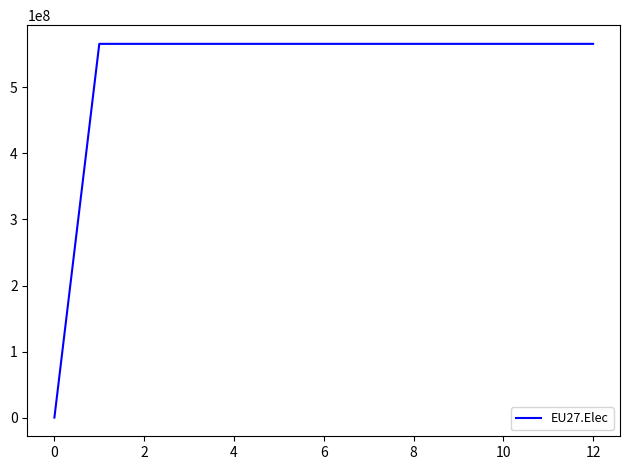

How many distinct data groups are displayed?

1